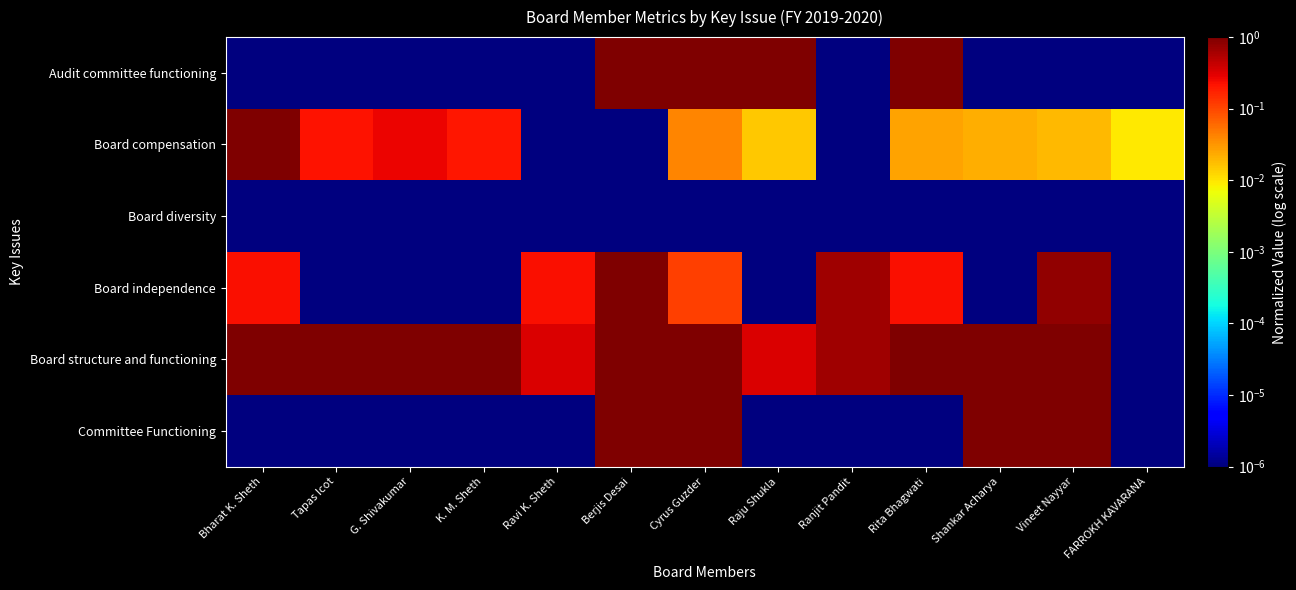

Which series has the largest total across all categories?

Board structure and functioning